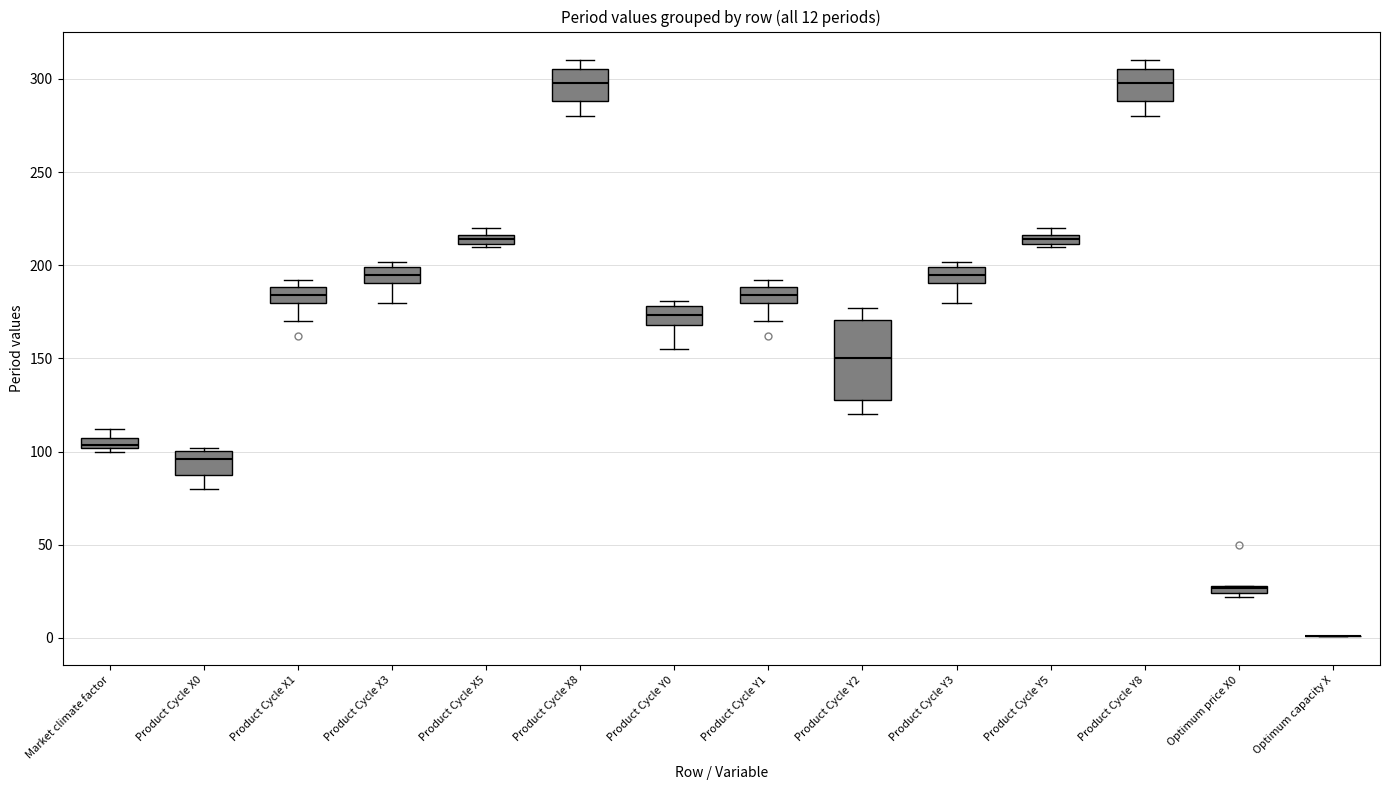

Which box is the tallest, from its lower edge to its upper edge?

Product Cycle Y2